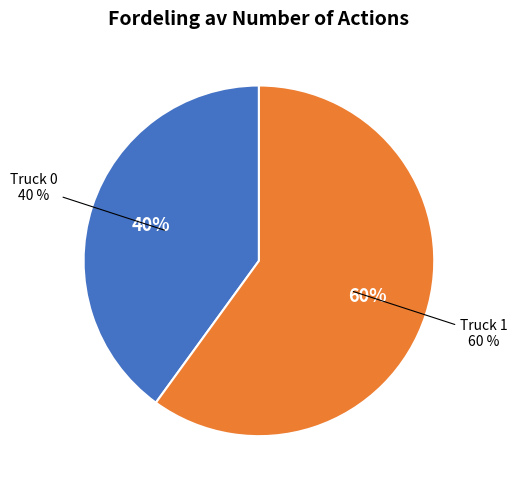

To the nearest percent, what is the difference between the largest and smallest slice percentages?

20%